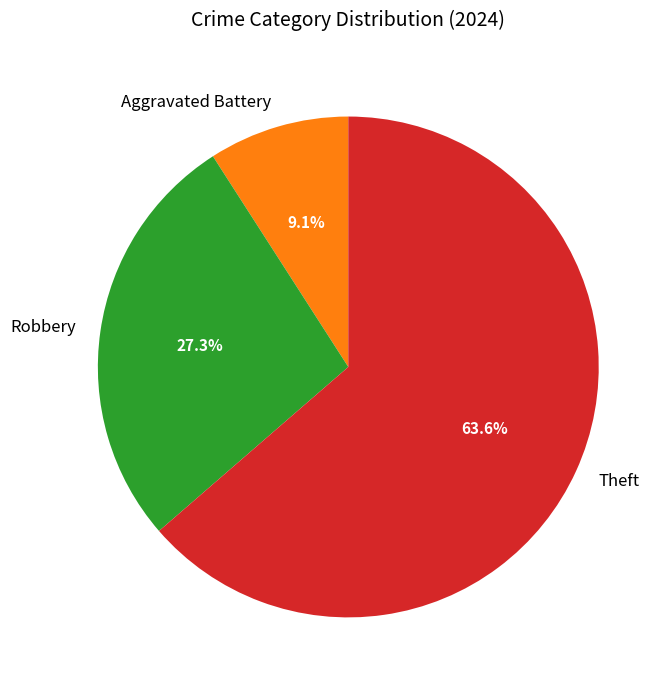

How many segments does this pie chart have?

3